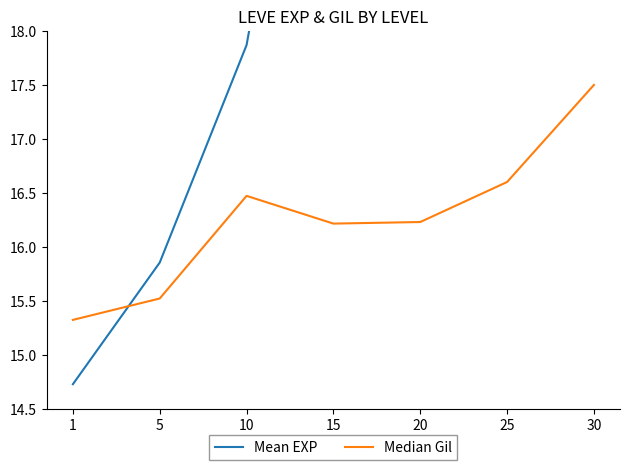

Reading left to right, transcribe all the data shown in this chart.

Mean EXP: 14.7	15.9	17.9	22.4	20.8	26.0	31.5
Median Gil: 15.3	15.5	16.5	16.2	16.2	16.6	17.5